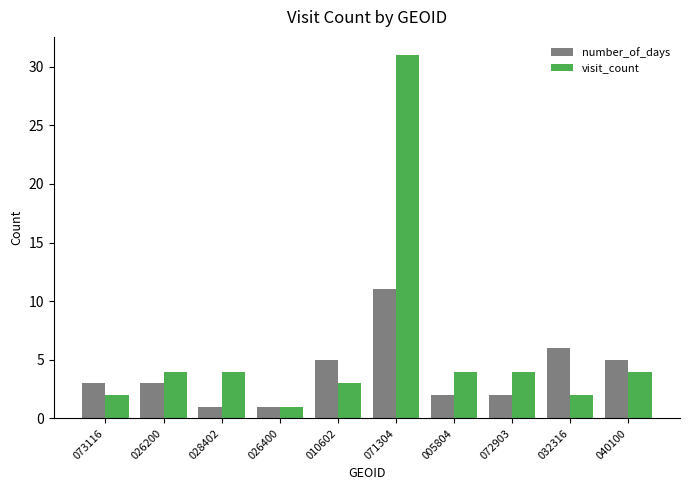

Count the number of data series in this chart.

2